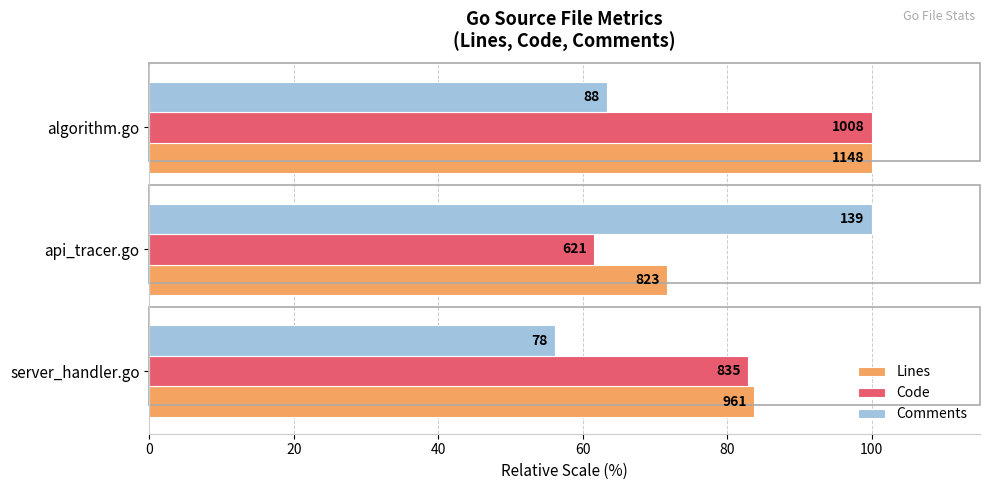

What are all the series names shown in the legend?

Lines, Code, Comments